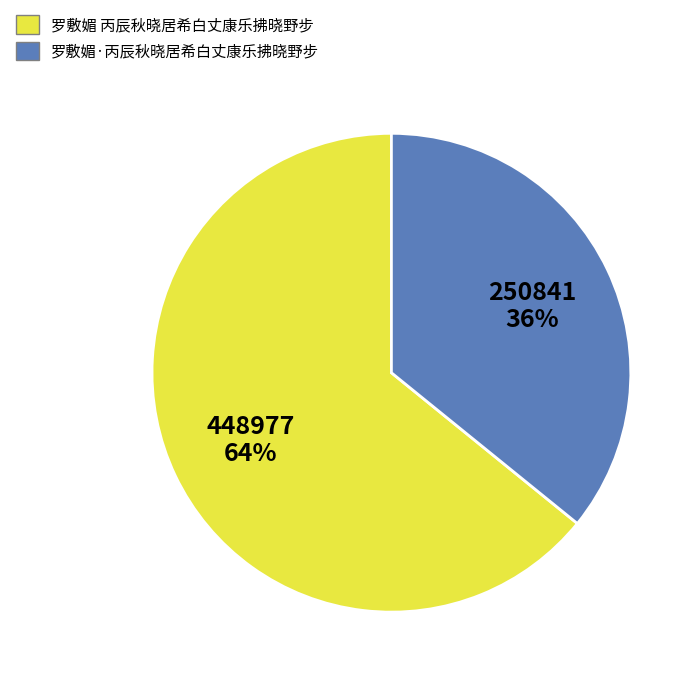

Which category has the biggest portion of the pie?

罗敷媚 丙辰秋晓居希白丈康乐拂晓野步